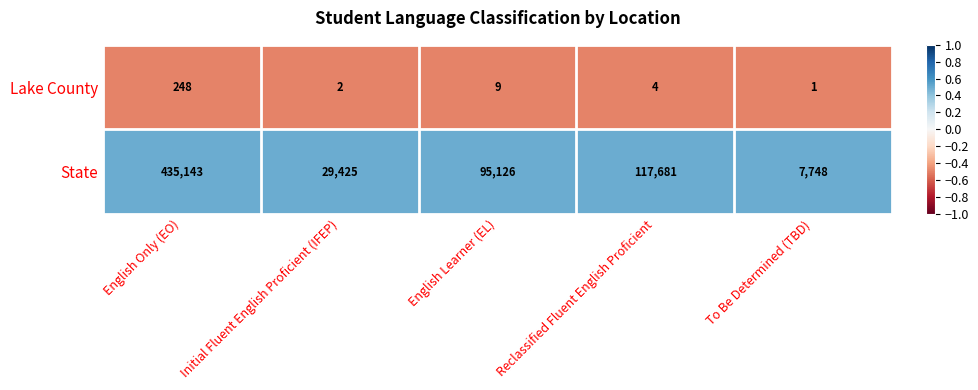

Is it true that Lake County equals 3 at Initial Fluent English Proficient (IFEP)?

False